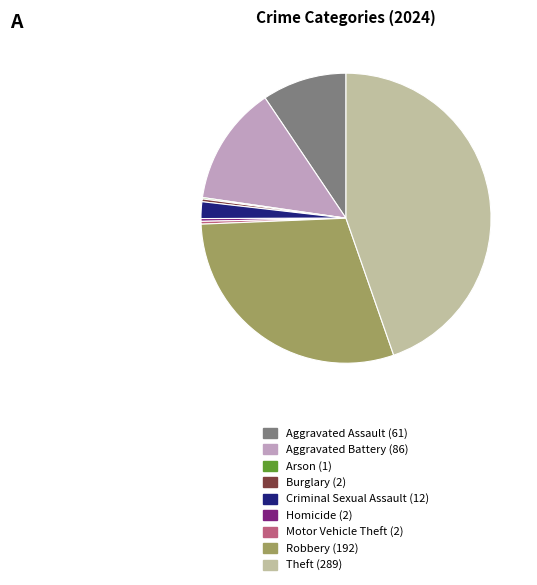

Combined, do Robbery and Criminal Sexual Assault account for over 50%?

No